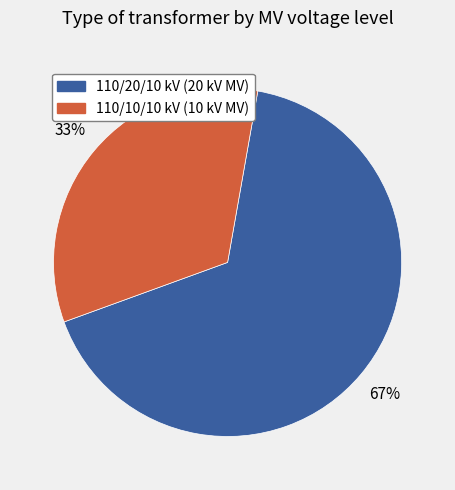

Do 110/10/10 kV (10 kV MV) and 110/20/10 kV (20 kV MV) together represent more than half of the pie?

Yes